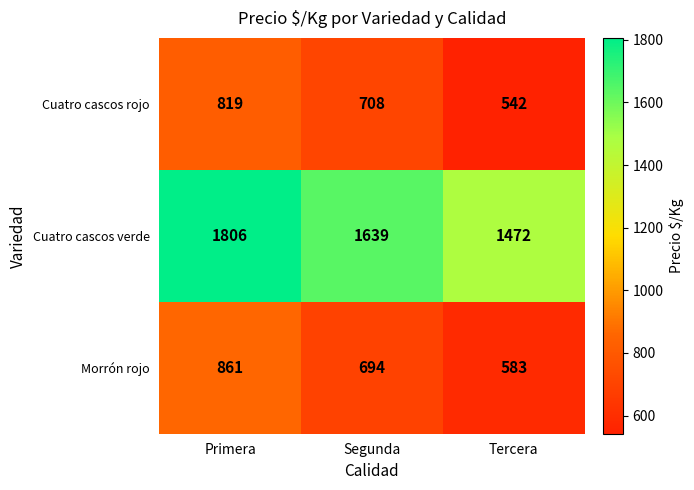

At which category does the chart reach its minimum across all series?

Tercera